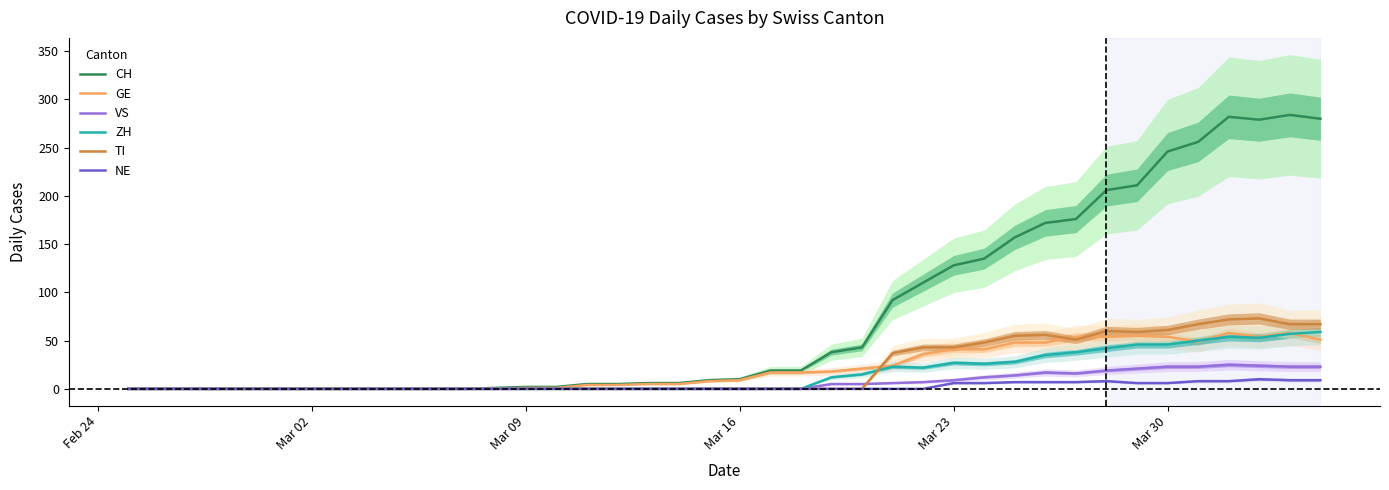

What is the highest value of the GE series?

58